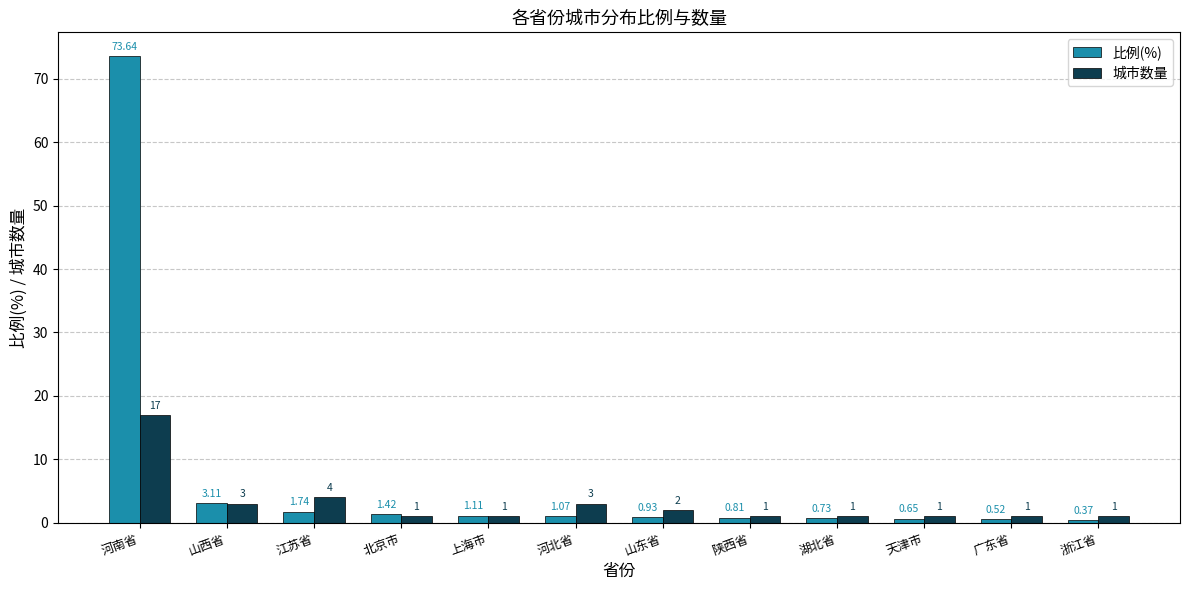

Are the bars grouped side by side (vs. stacked)?

Yes